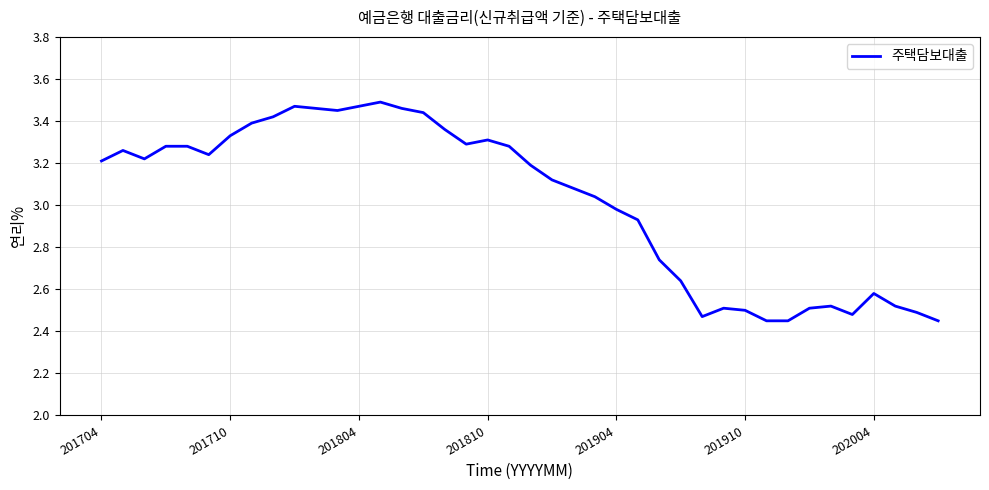

What is the difference between the maximum and minimum values?

1.0